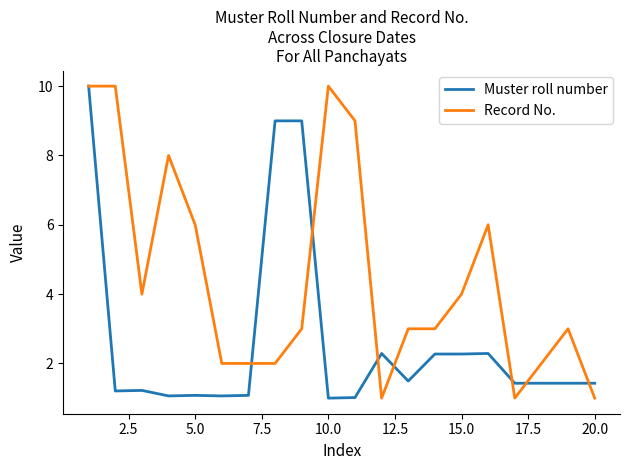

Rank the series by their average value, from highest to lowest.

Record No., Muster roll number